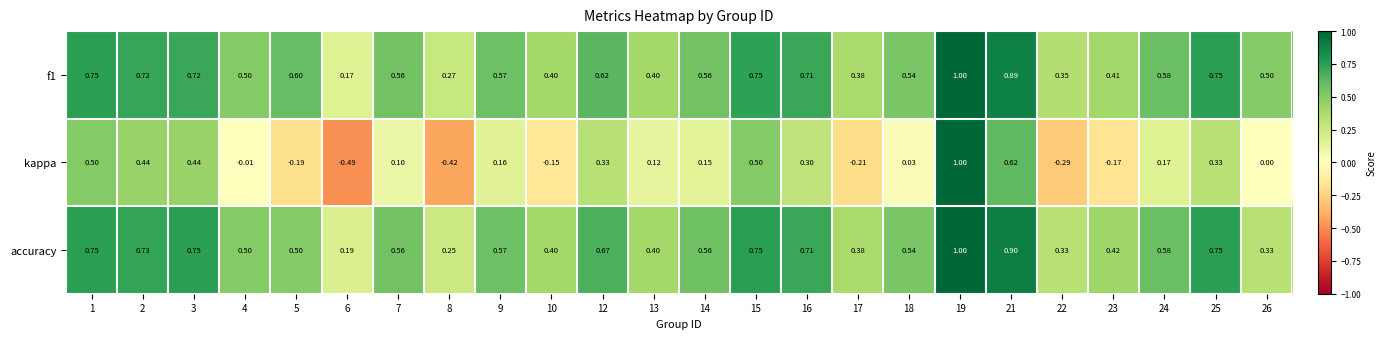

Is the value of f1 at 15 greater than the value of kappa at 9?

Yes